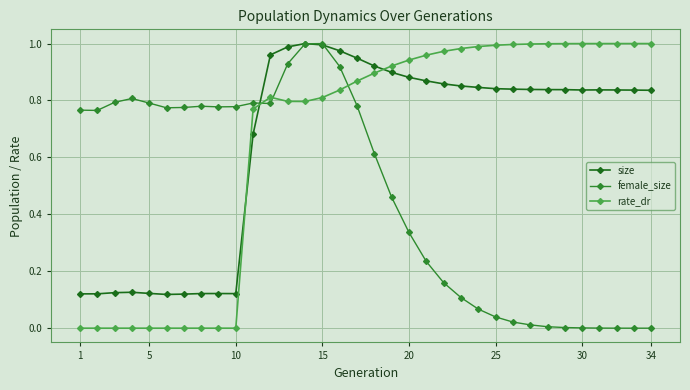

True or false: female_size has more than 2 interior local peaks.

True